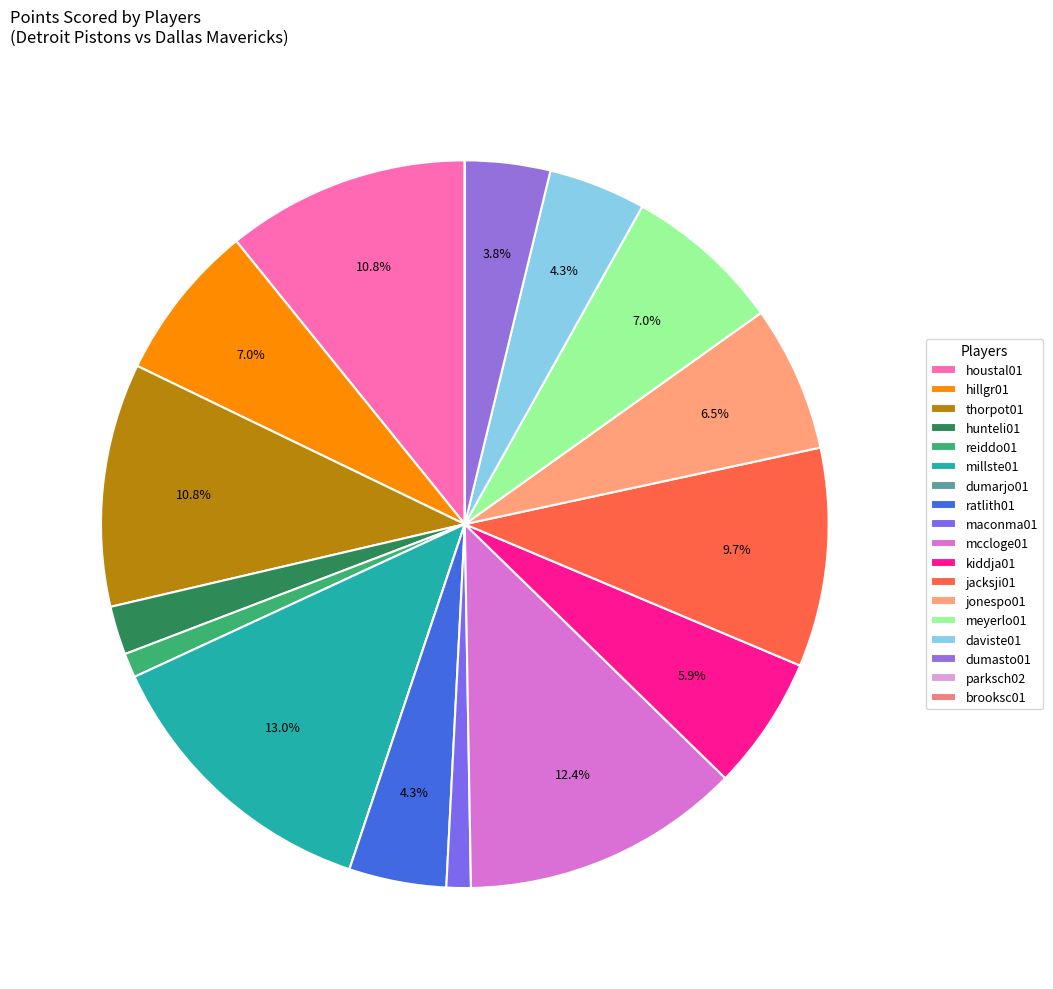

To the nearest percent, what is the difference between the largest and smallest slice percentages?

13%